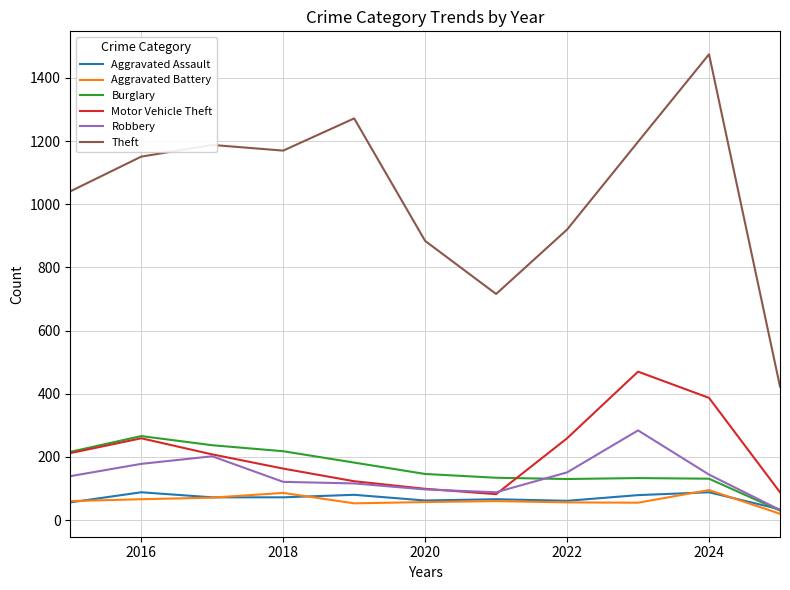

Does the chart have visible grid lines?

Yes